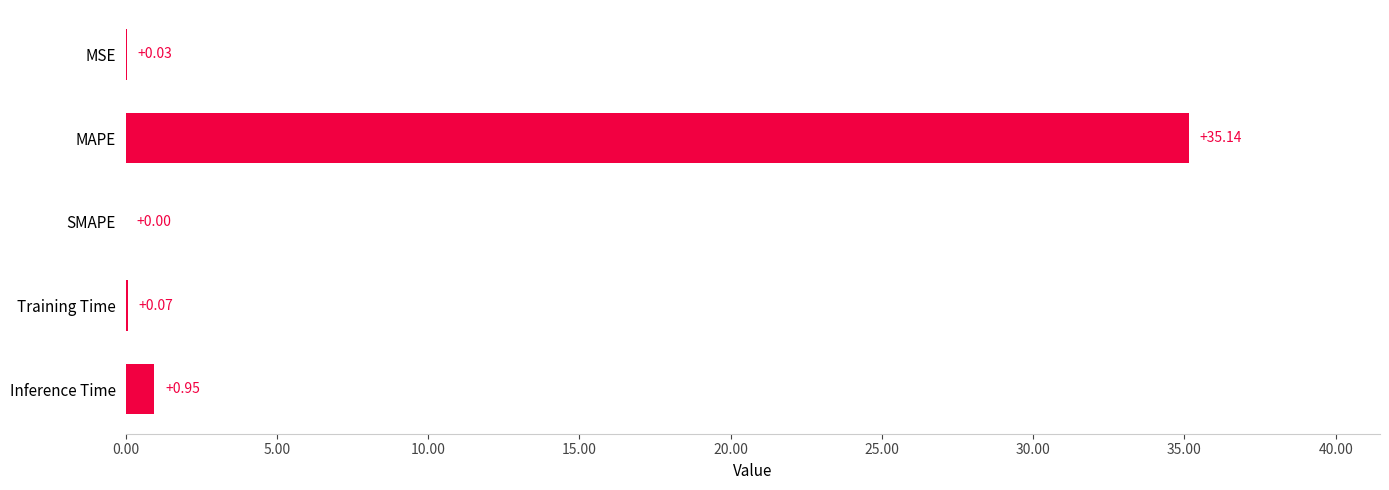

Where is the data nearest to the value 17?

Inference Time